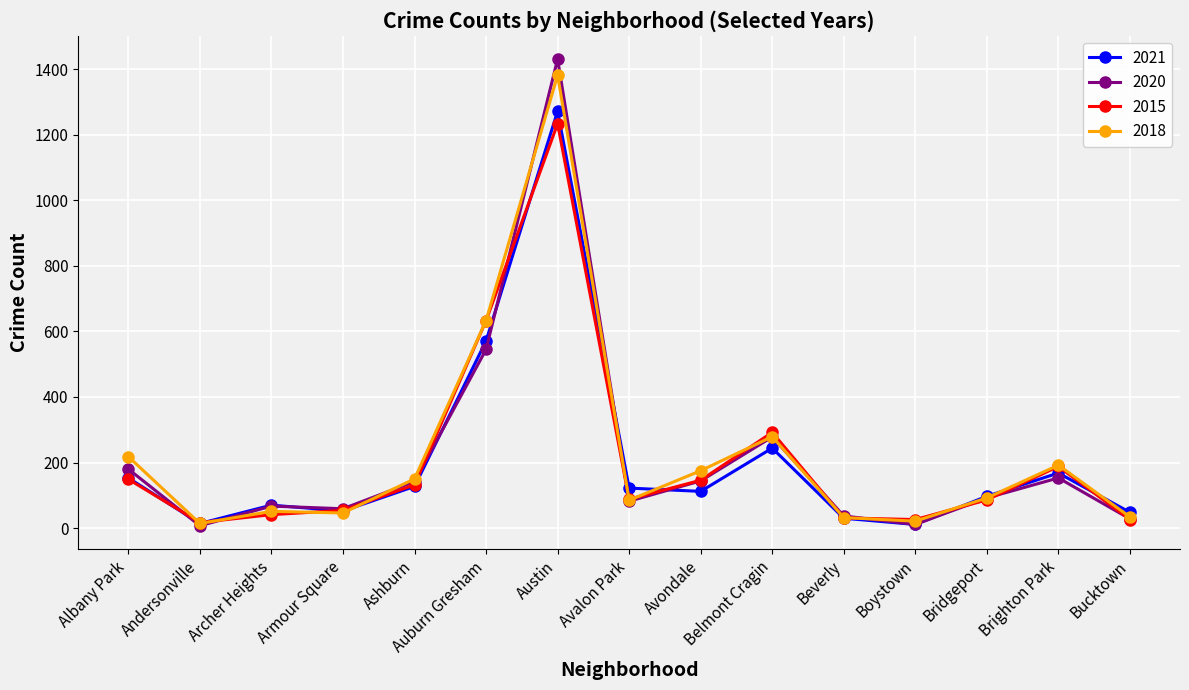

True or false: 2018 and 2015 intersect in this chart.

True